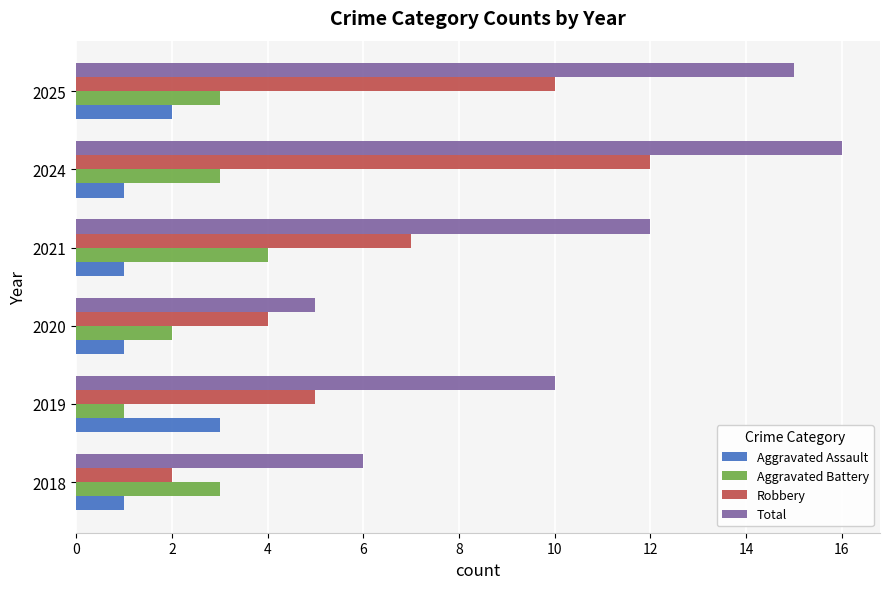

Rank the series by their maximum value, from highest to lowest.

Total, Robbery, Aggravated Battery, Aggravated Assault